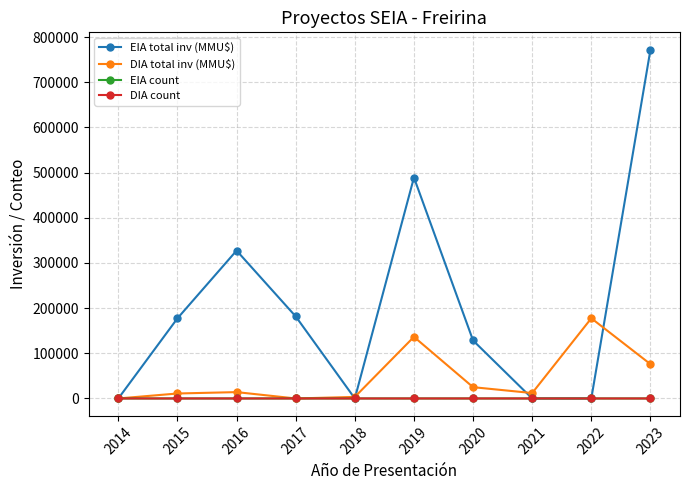

At which category does EIA total inv (MMU$) reach its first local peak?

2016